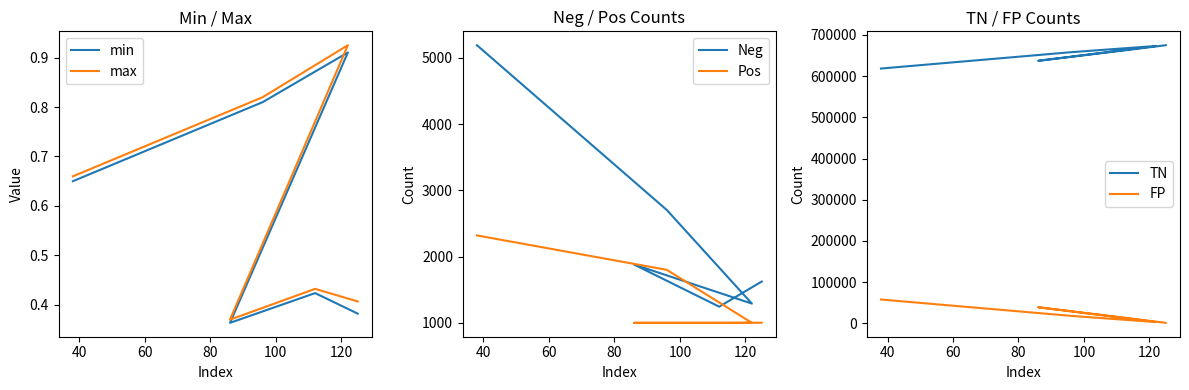

True or false: max and Pos cross at least once.

False